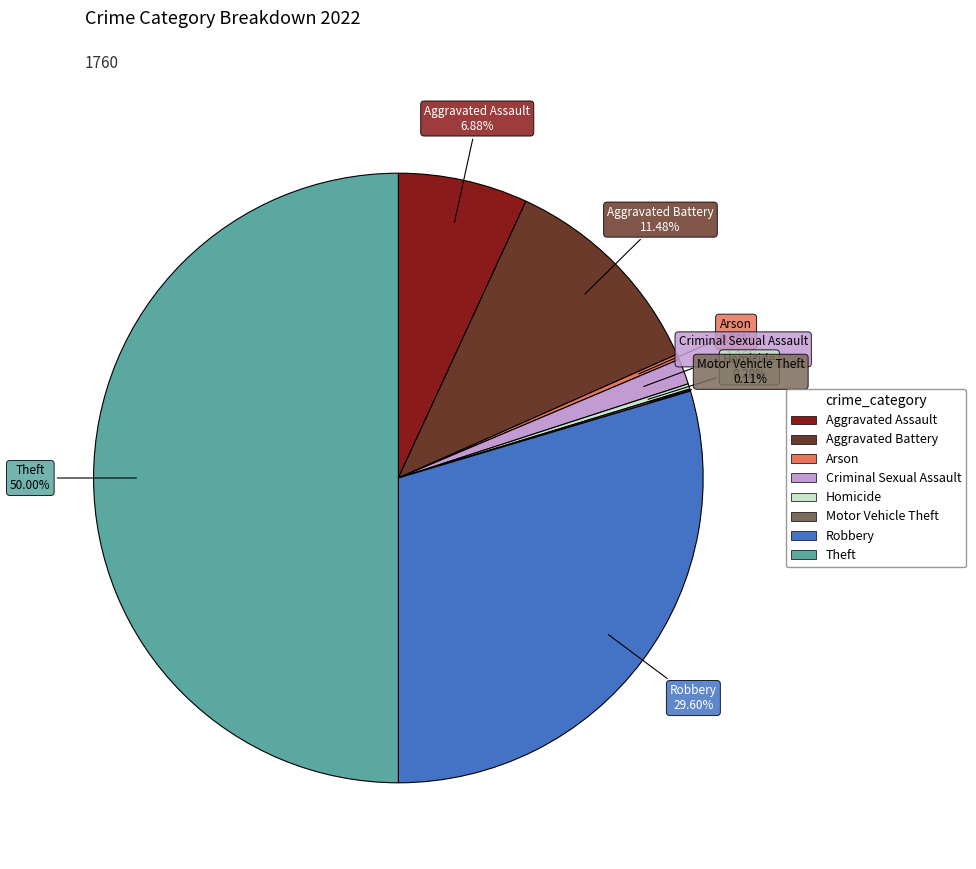

To the nearest percent, what is the average slice percentage?

12%